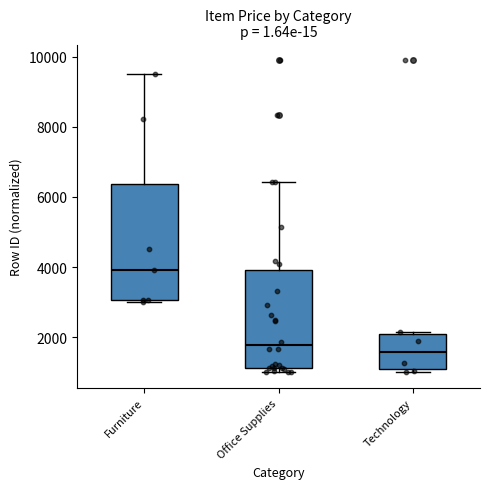

Reading left to right, transcribe this box plot: for each box, give where its median line is, the range the box spans, and where its two whiskers end, as read against the y-axis. The values are not printed on the chart, so give them approximately, as read against the axis.

Furniture: median 4000, box 3000 to 6400, whiskers 3000 (just below the box's lower edge) to 9600
Office Supplies: median 1800, box 1200 to 4000, whiskers 1000 to 6400
Technology: median 1600, box 1000 to 2000, whiskers 1000 (just below the box's lower edge) to 2200